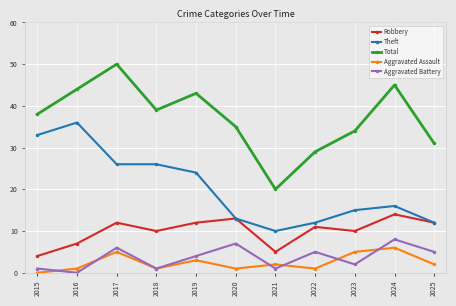

At 2024, list the series in order from largest to smallest.

Total, Theft, Robbery, Aggravated Battery, Aggravated Assault